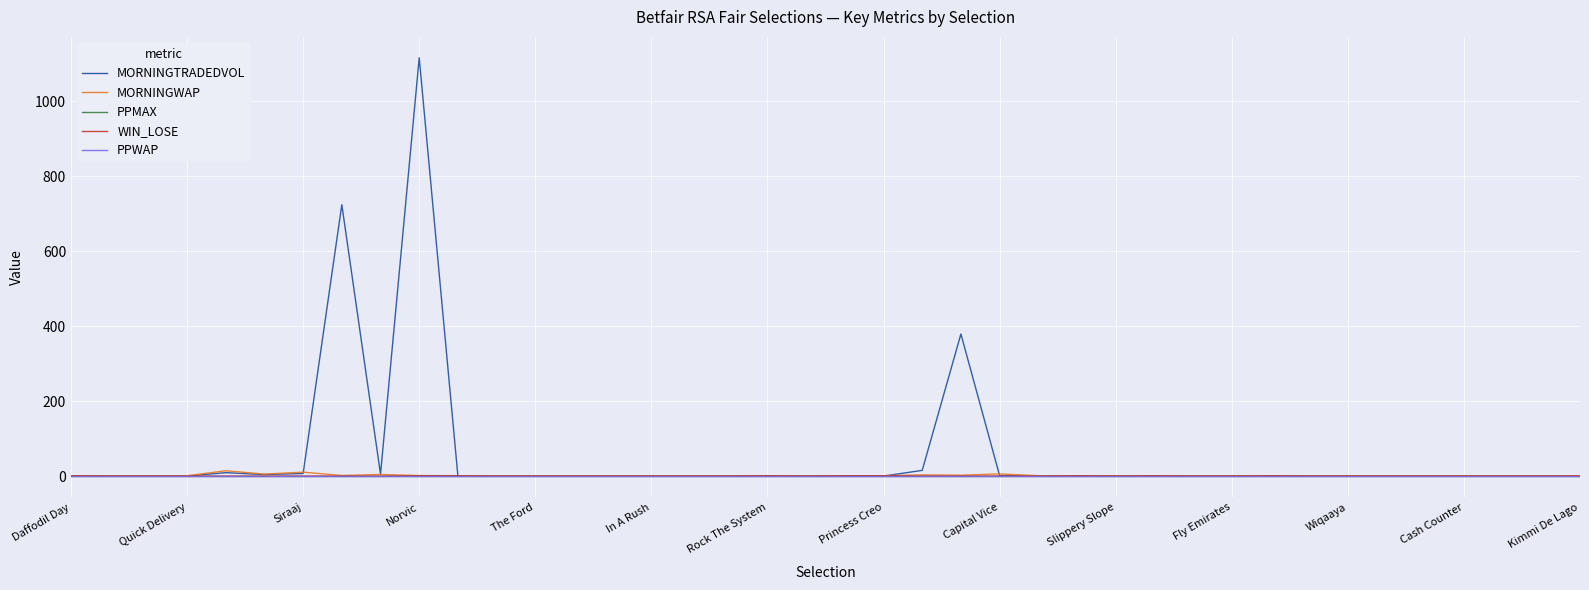

Which series has the largest total across all categories?

MORNINGTRADEDVOL